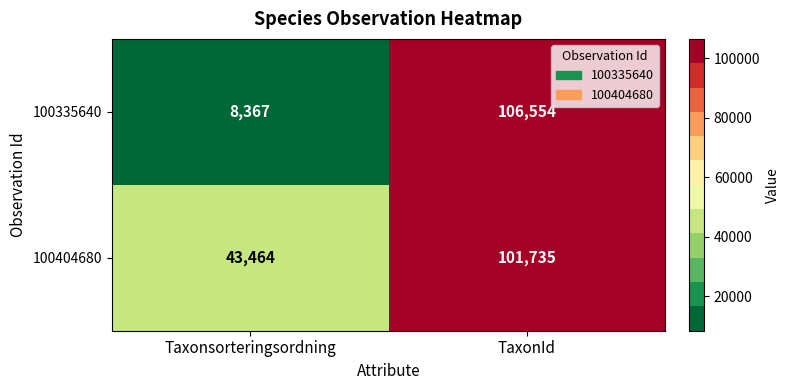

Which series has the largest range (max minus min)?

100335640